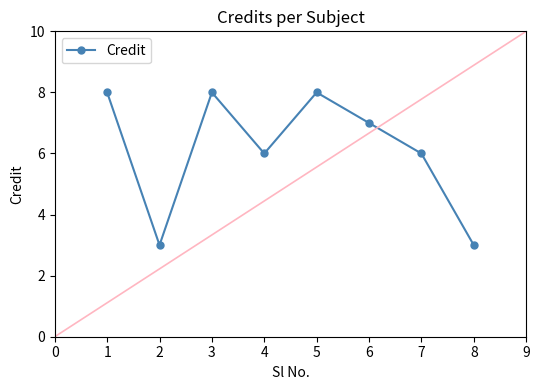

What is the sum of all values?

49